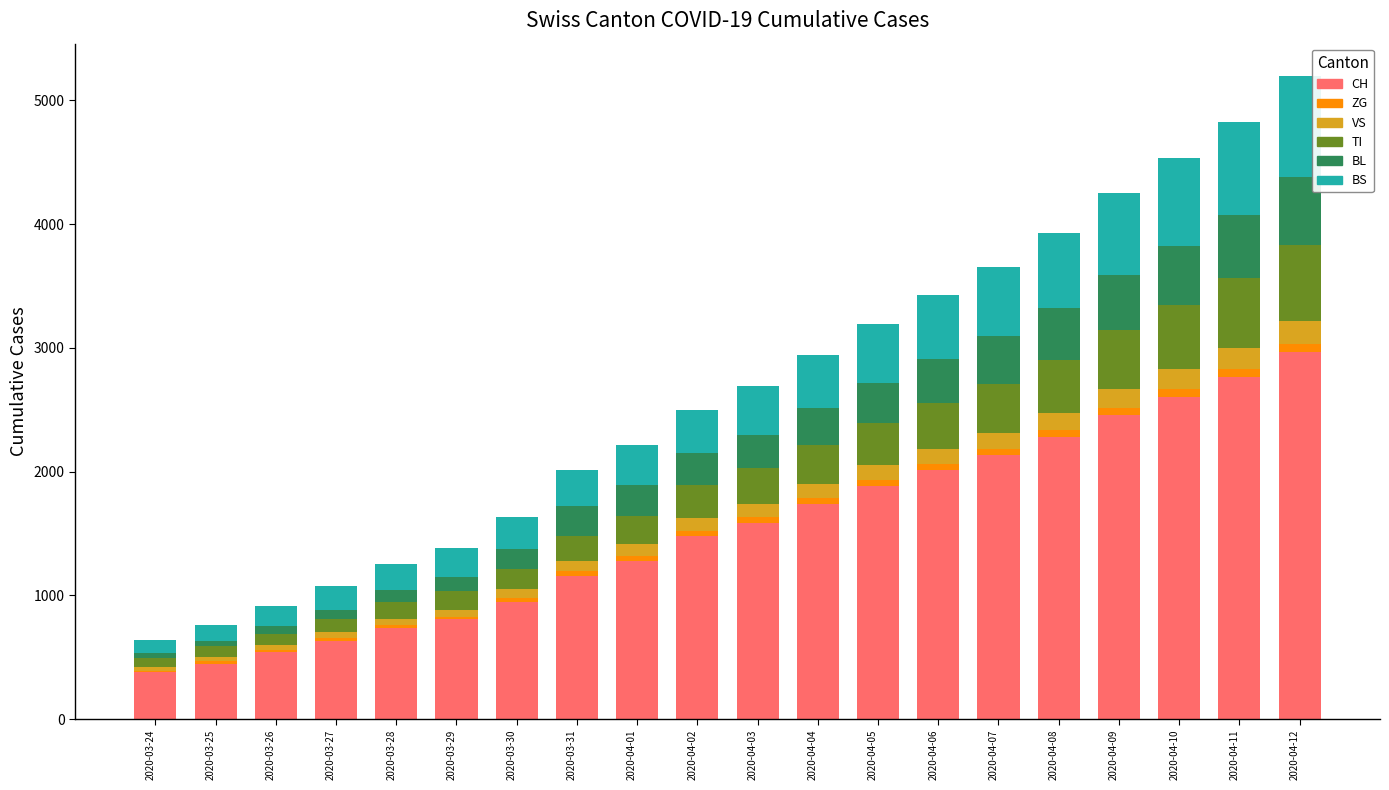

At which label does CH reach its peak?

2020-04-12